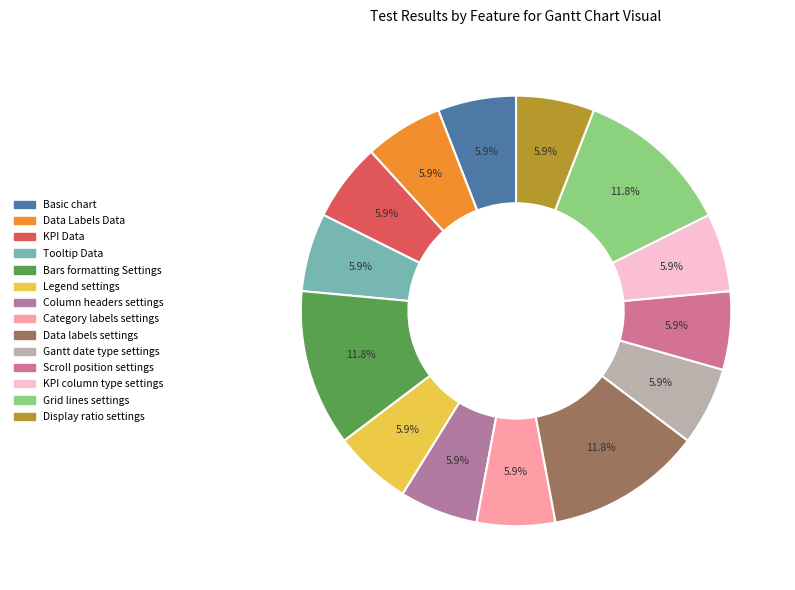

Which has a higher value, Data labels settings or Data Labels Data?

Data labels settings